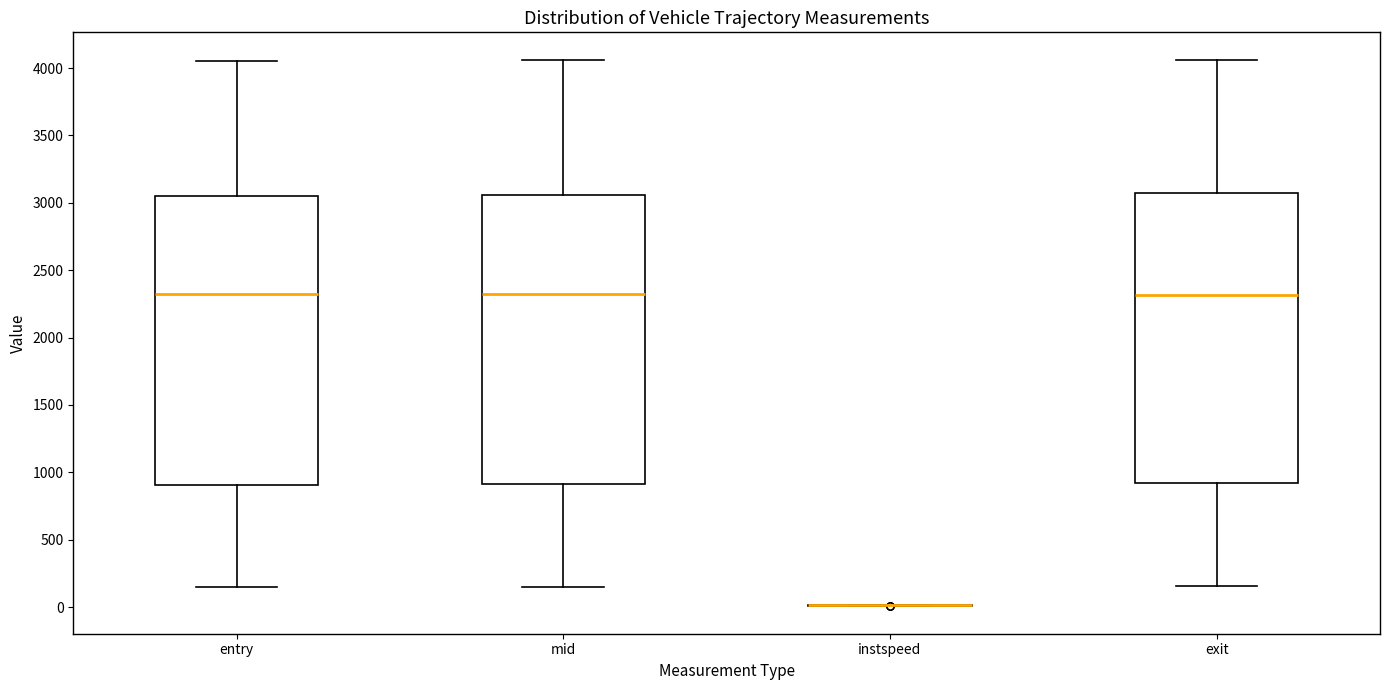

Where does the median line of the box for exit sit on the y-axis? The values are not printed on the chart, so give them approximately, as read against the axis.

2300